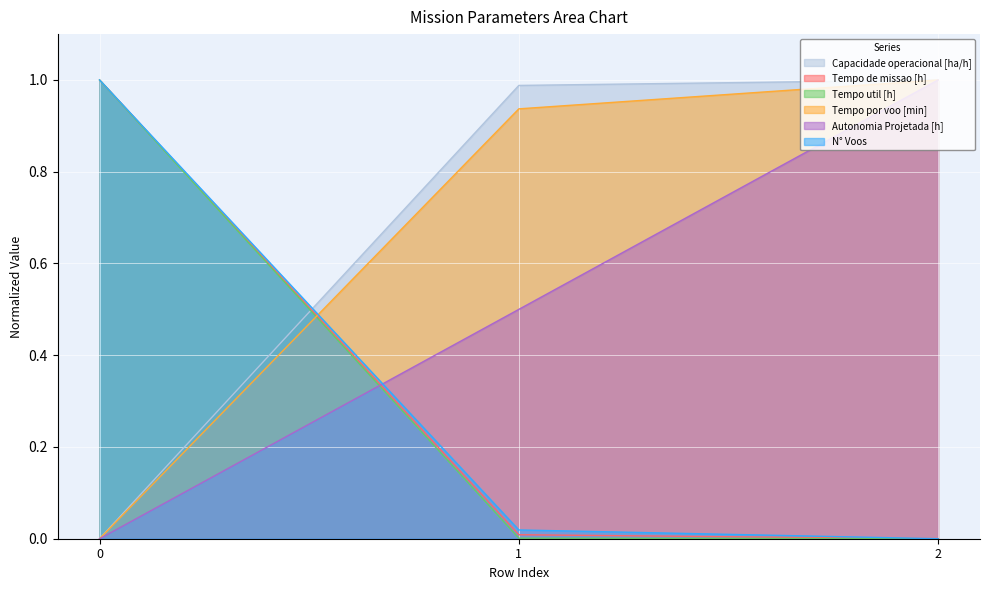

What is the sum of all Tempo por voo [min] values?

1.9